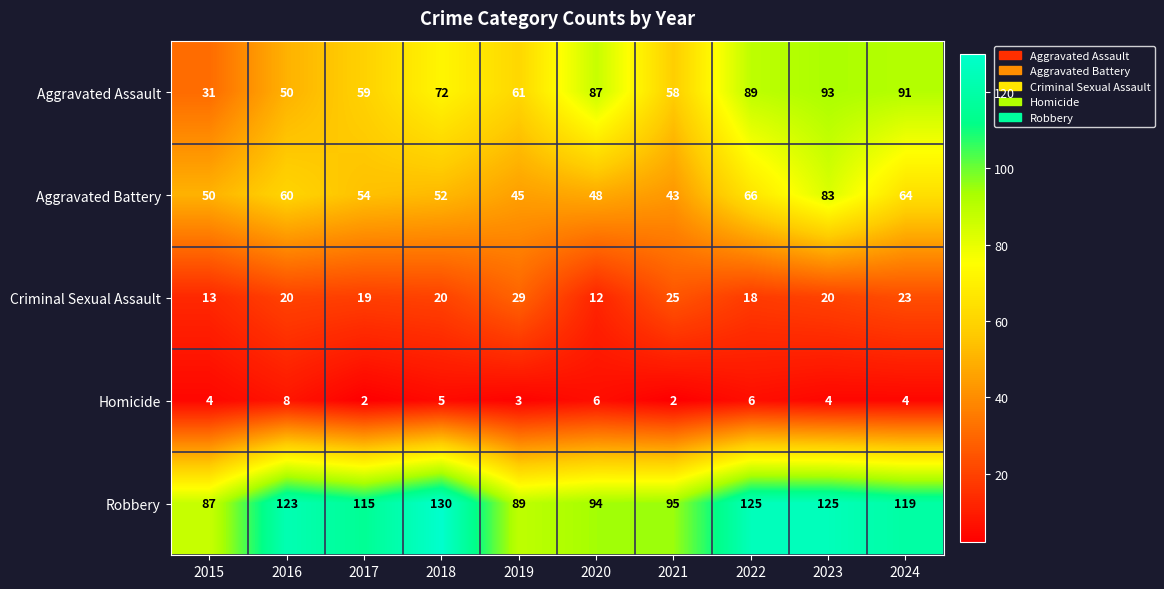

What is the minimum value for Aggravated Assault?

31